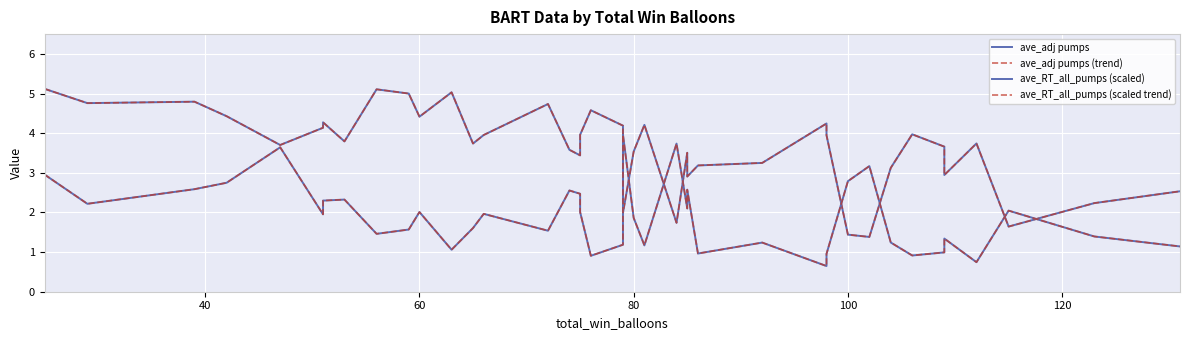

How many data points in ave_RT_all_pumps (scaled) are above 1?

33